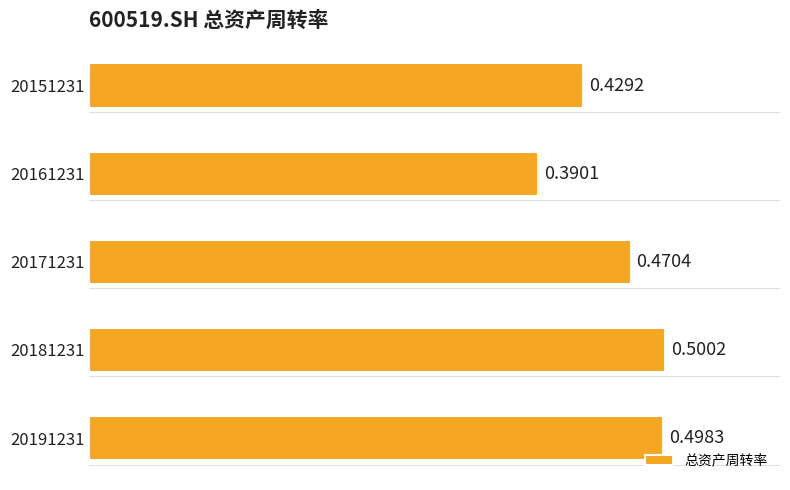

Rank the categories by value from lowest to highest.

20161231, 20151231, 20171231, 20191231, 20181231